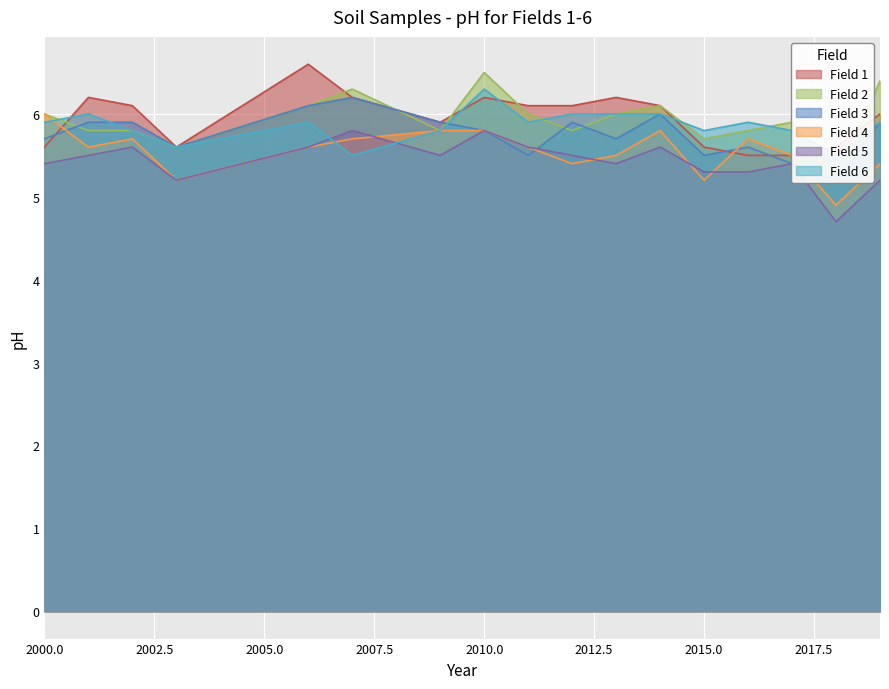

Where is Field 3 nearest to the value 5?

2018